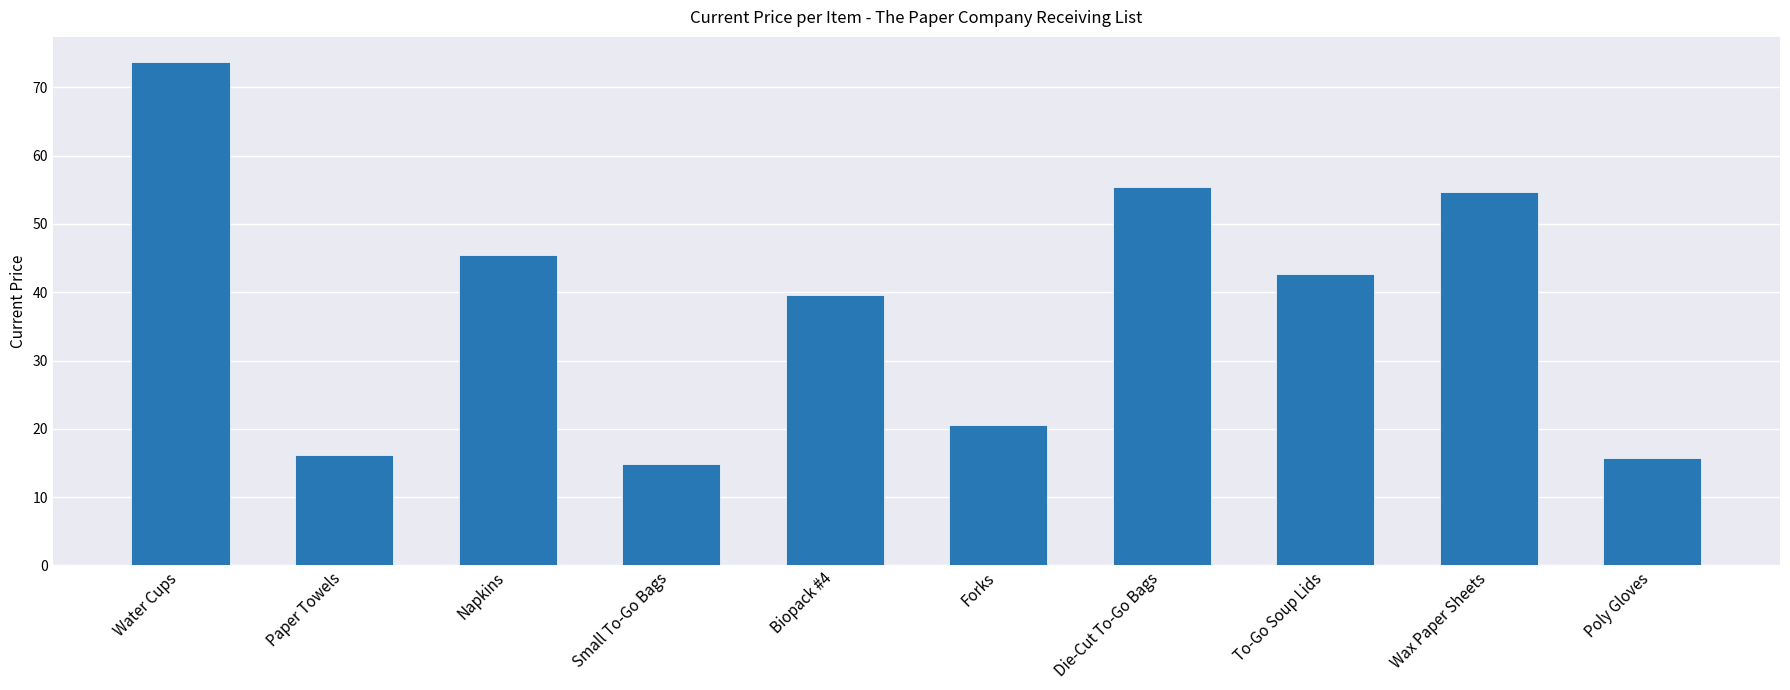

What is the ratio of the value at To-Go Soup Lids to the value at Die-Cut To-Go Bags?

0.8